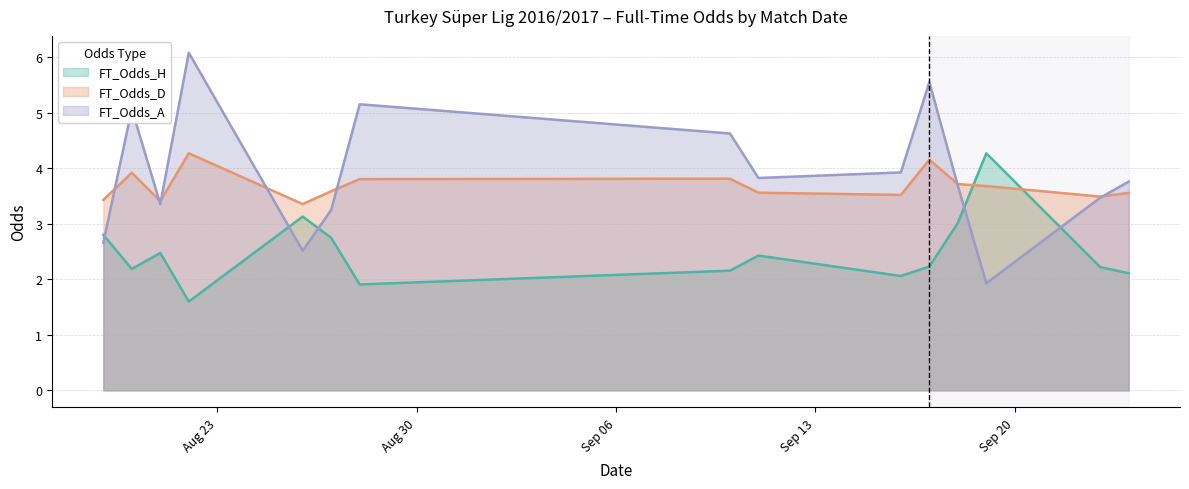

How many lines are shown in the chart?

3